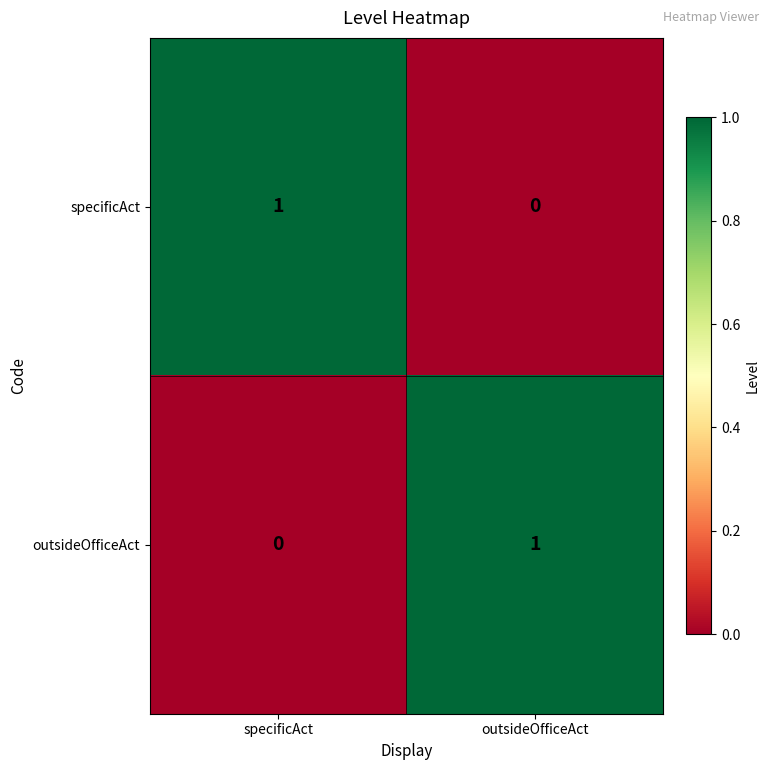

True or false: outsideOfficeAct has a value of 0 at outsideOfficeAct.

False